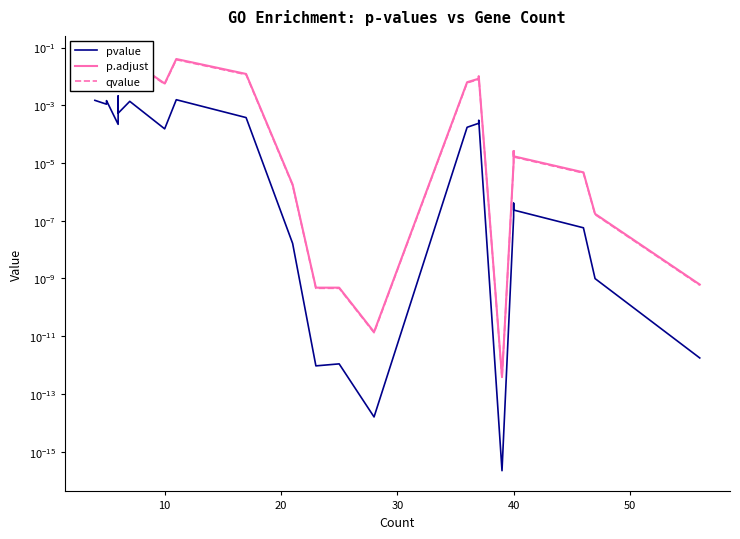

At how many categories does at least one series exceed 0?

27